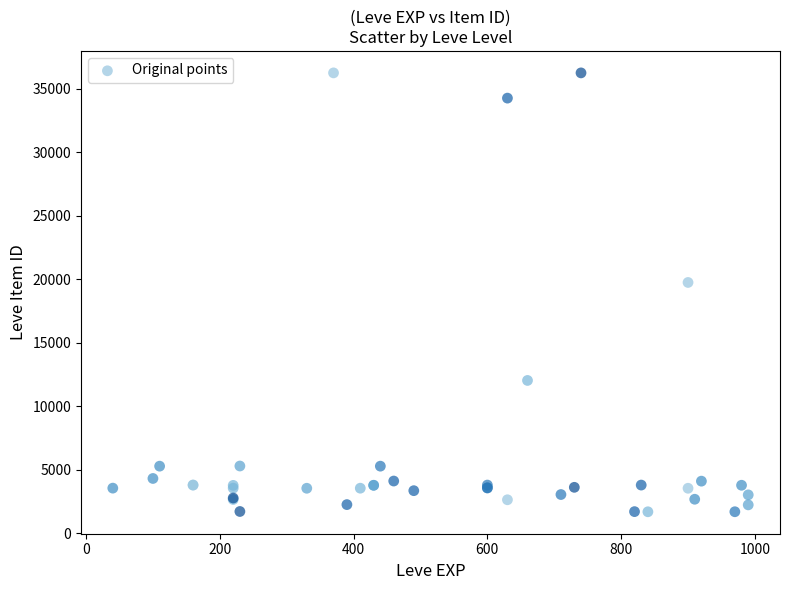

What Y value in the scatter plot is closest to 18967?

19744